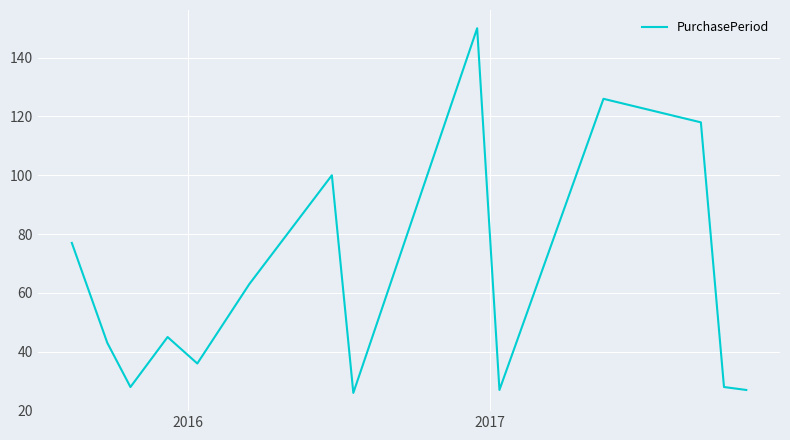

What is the smallest value displayed?

26